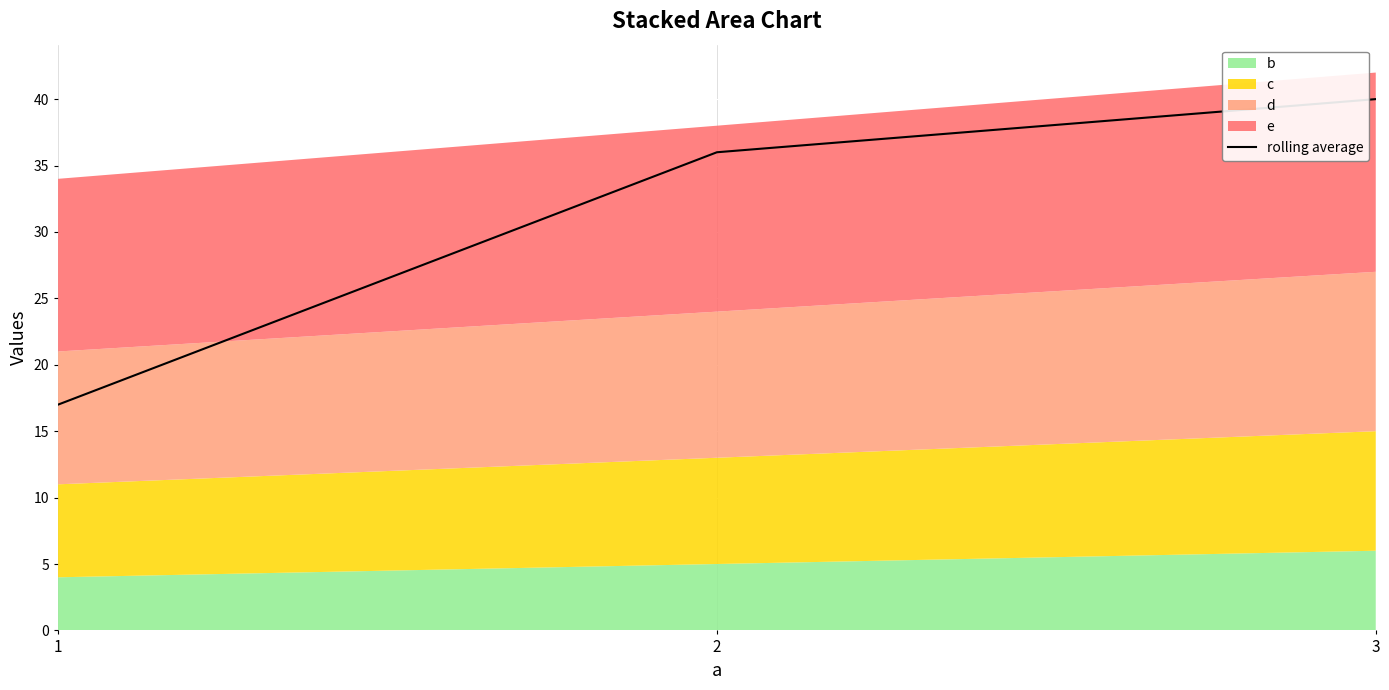

At which category does the chart reach its minimum across all series?

1